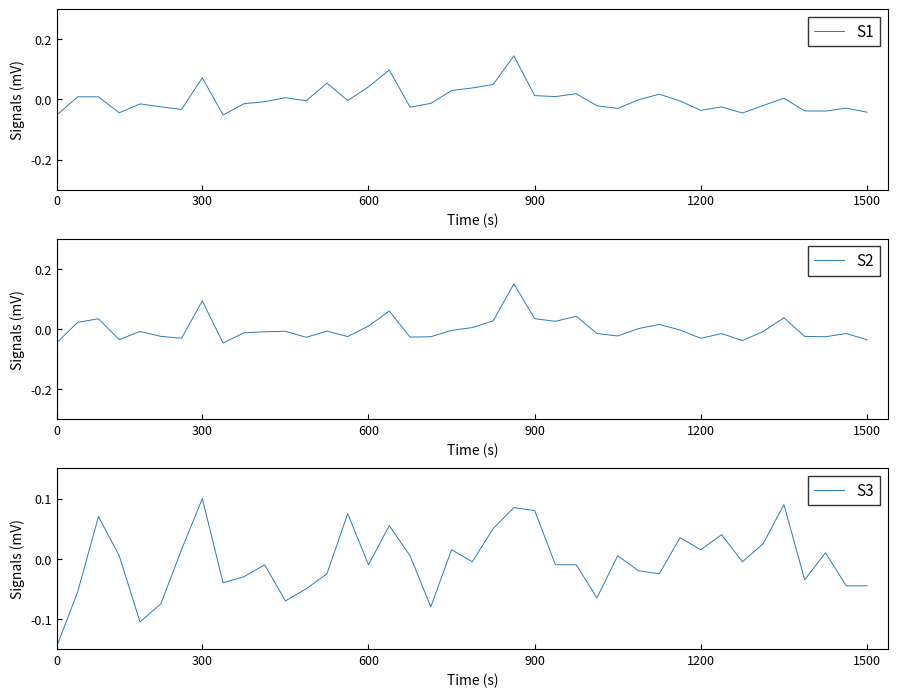

How many intersections are there between S3 and S1?

16